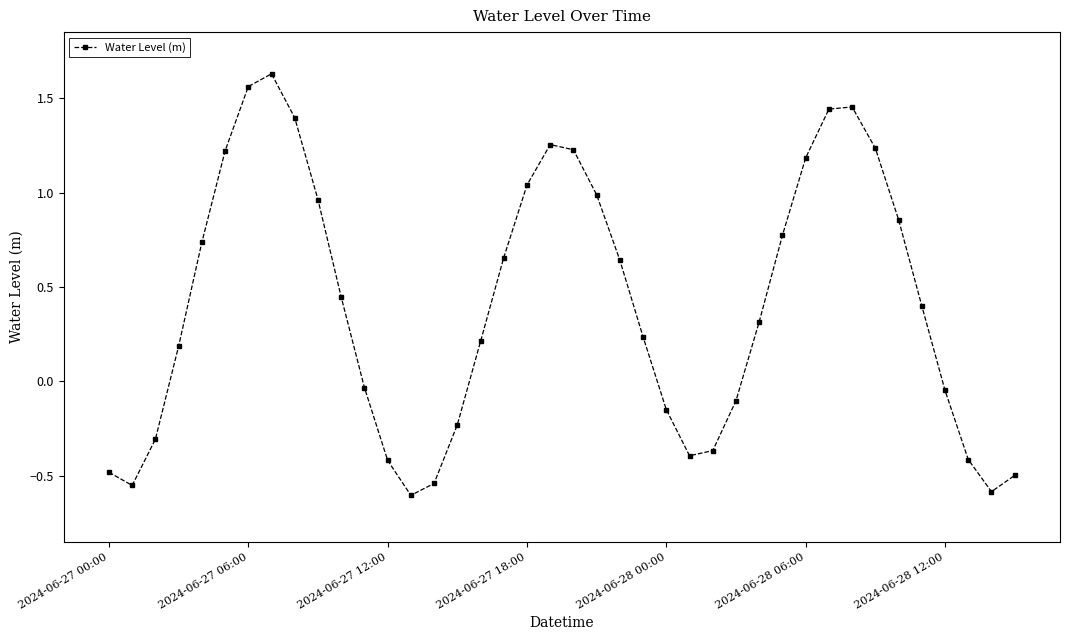

How many points are lower than both their immediate neighbors (excluding endpoints)?

4